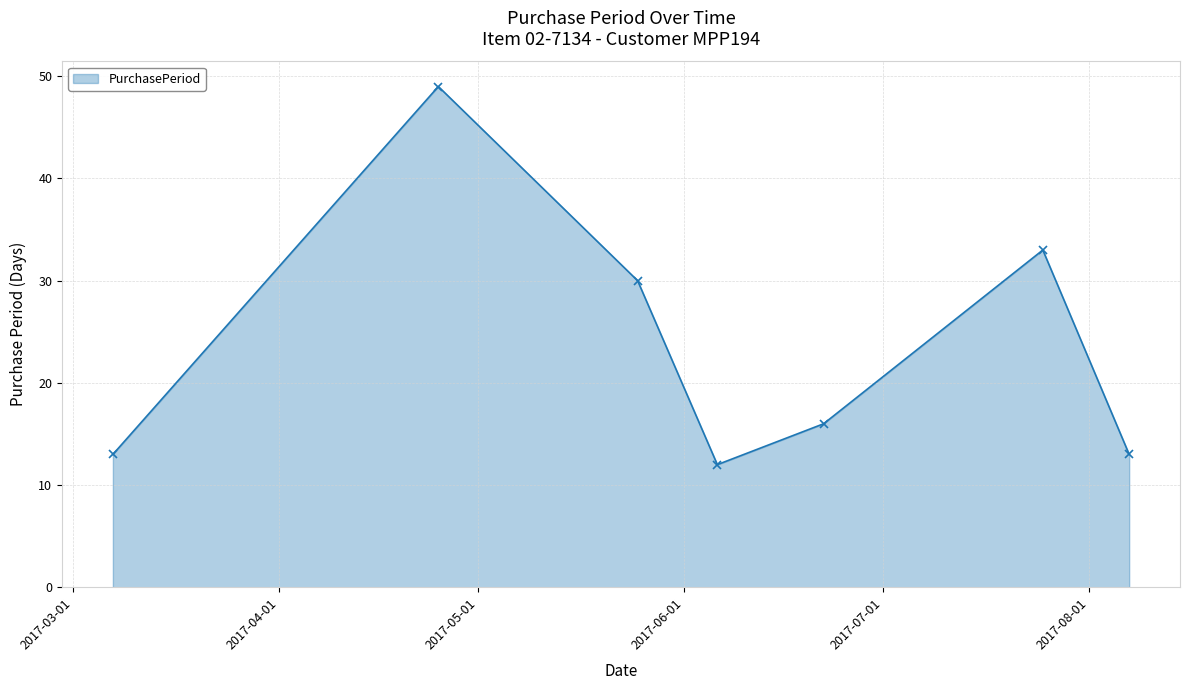

How many interior local peaks (higher than both neighbors) does the data have?

2